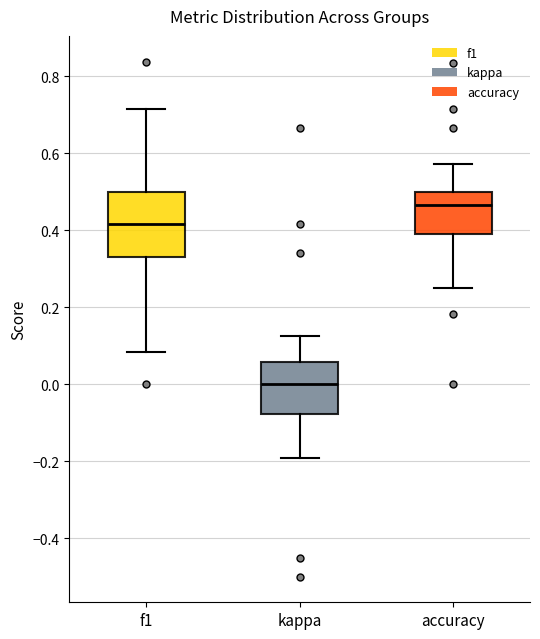

Where is the lower edge of the box for f1 on the y-axis? The values are not printed on the chart, so give them approximately, as read against the axis.

0.32